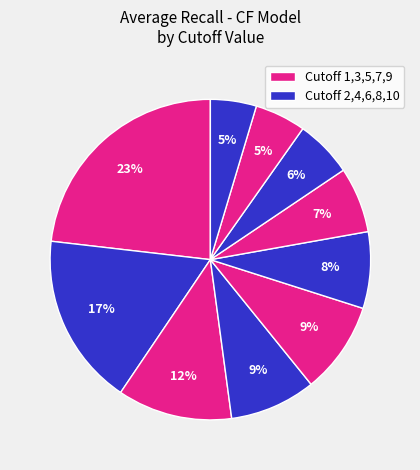

How many slices are in this pie chart?

10